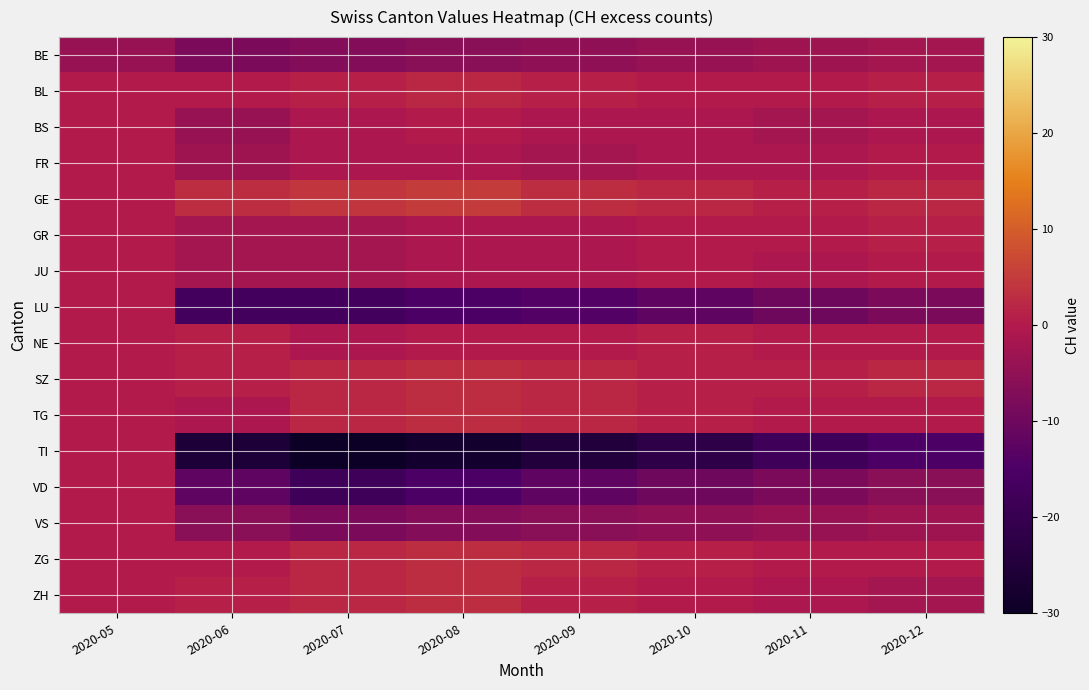

Which series has the largest range (max minus min)?

TI